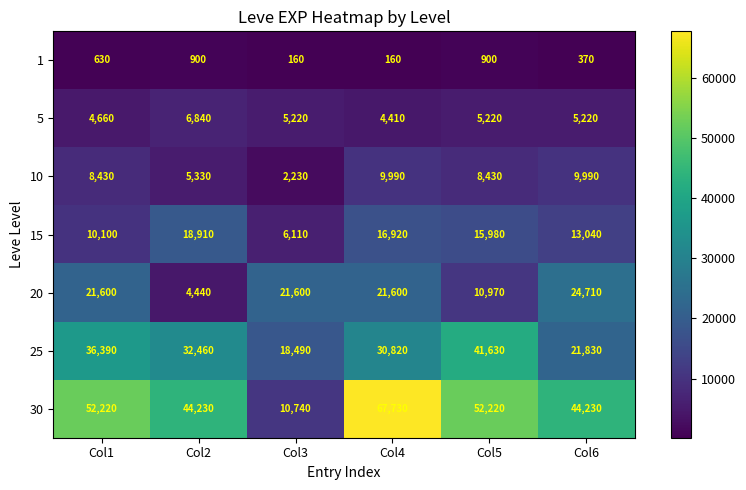

Which series changed the most between Col3 and Col4?

30